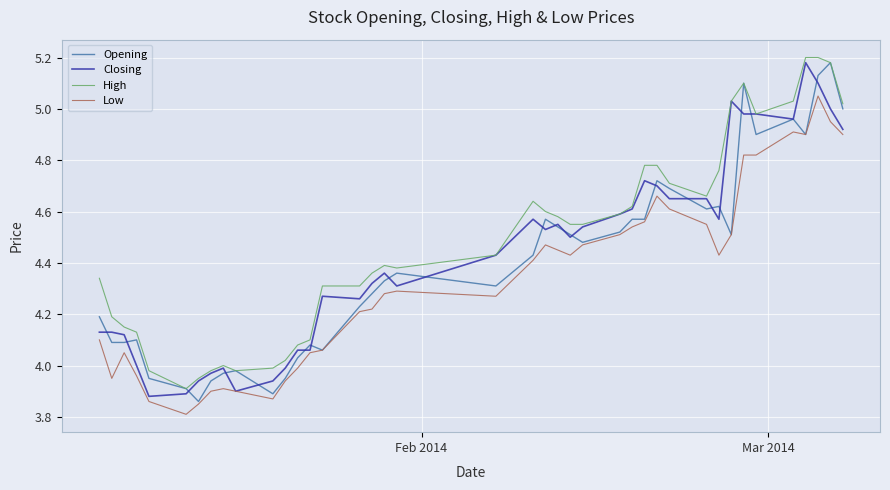

What is the minimum value for Low?

3.8